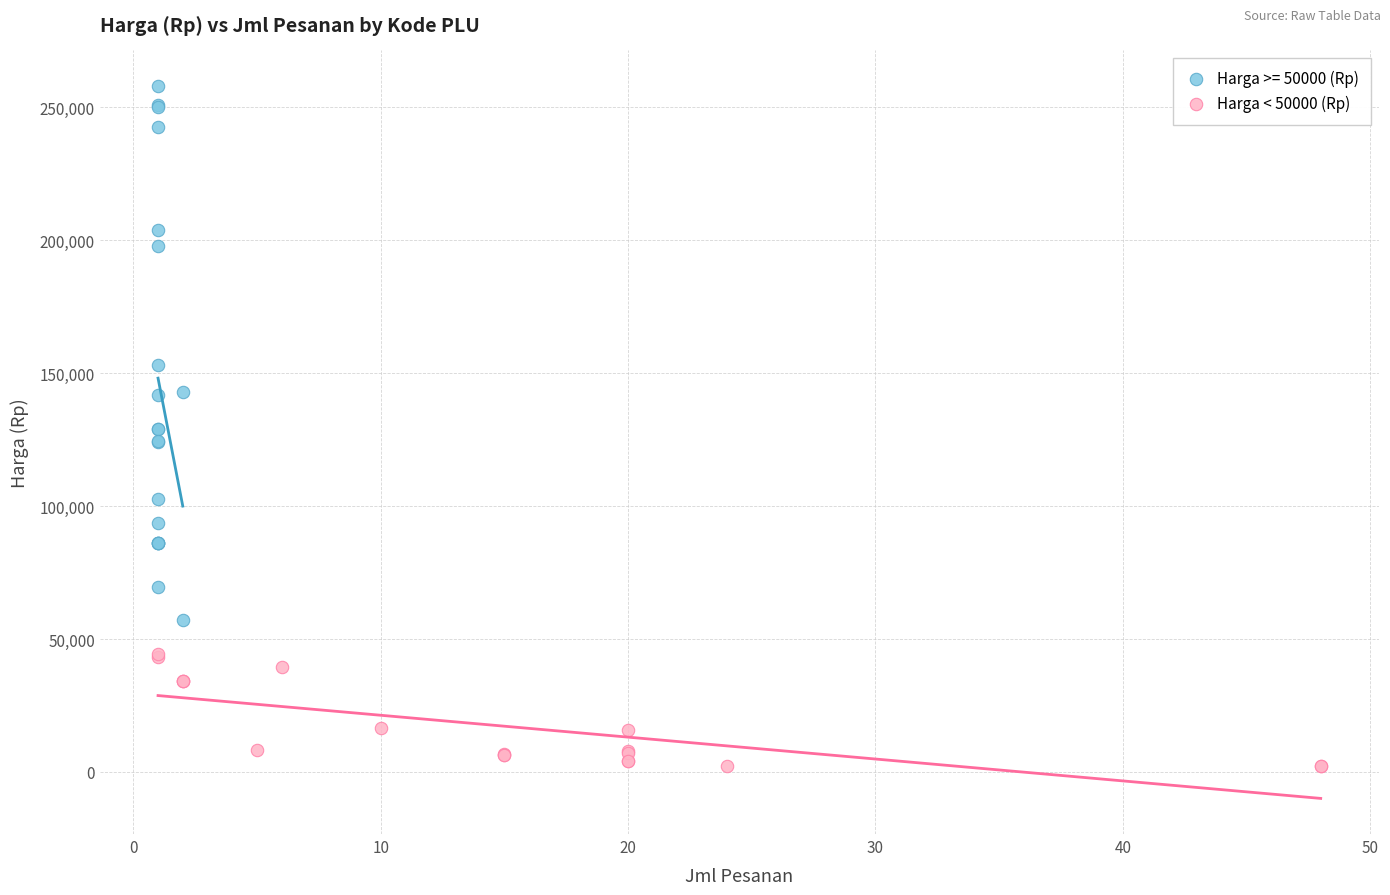

Which series contains the highest Y value?

Harga >= 50000 (Rp)